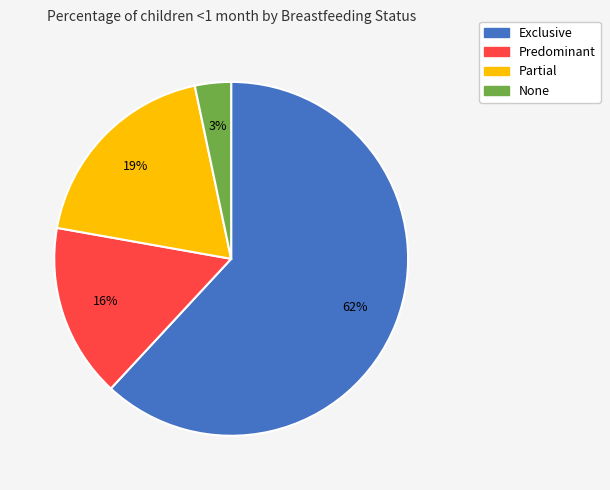

Which slice is the smallest?

None